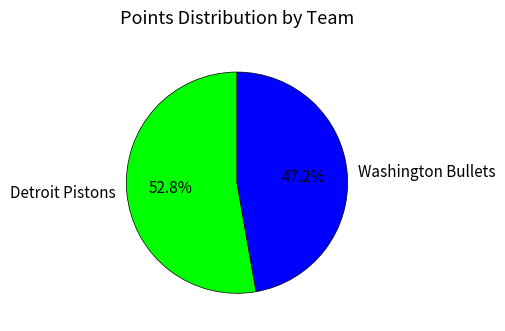

Rank the categories by value from highest to lowest.

Detroit Pistons, Washington Bullets